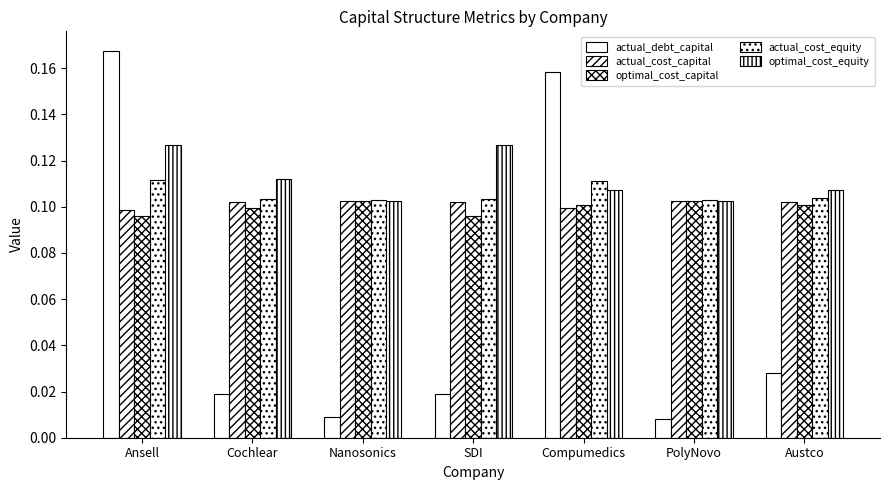

Is the value of actual_debt_capital at Austco greater than the value of optimal_cost_capital at Ansell?

No